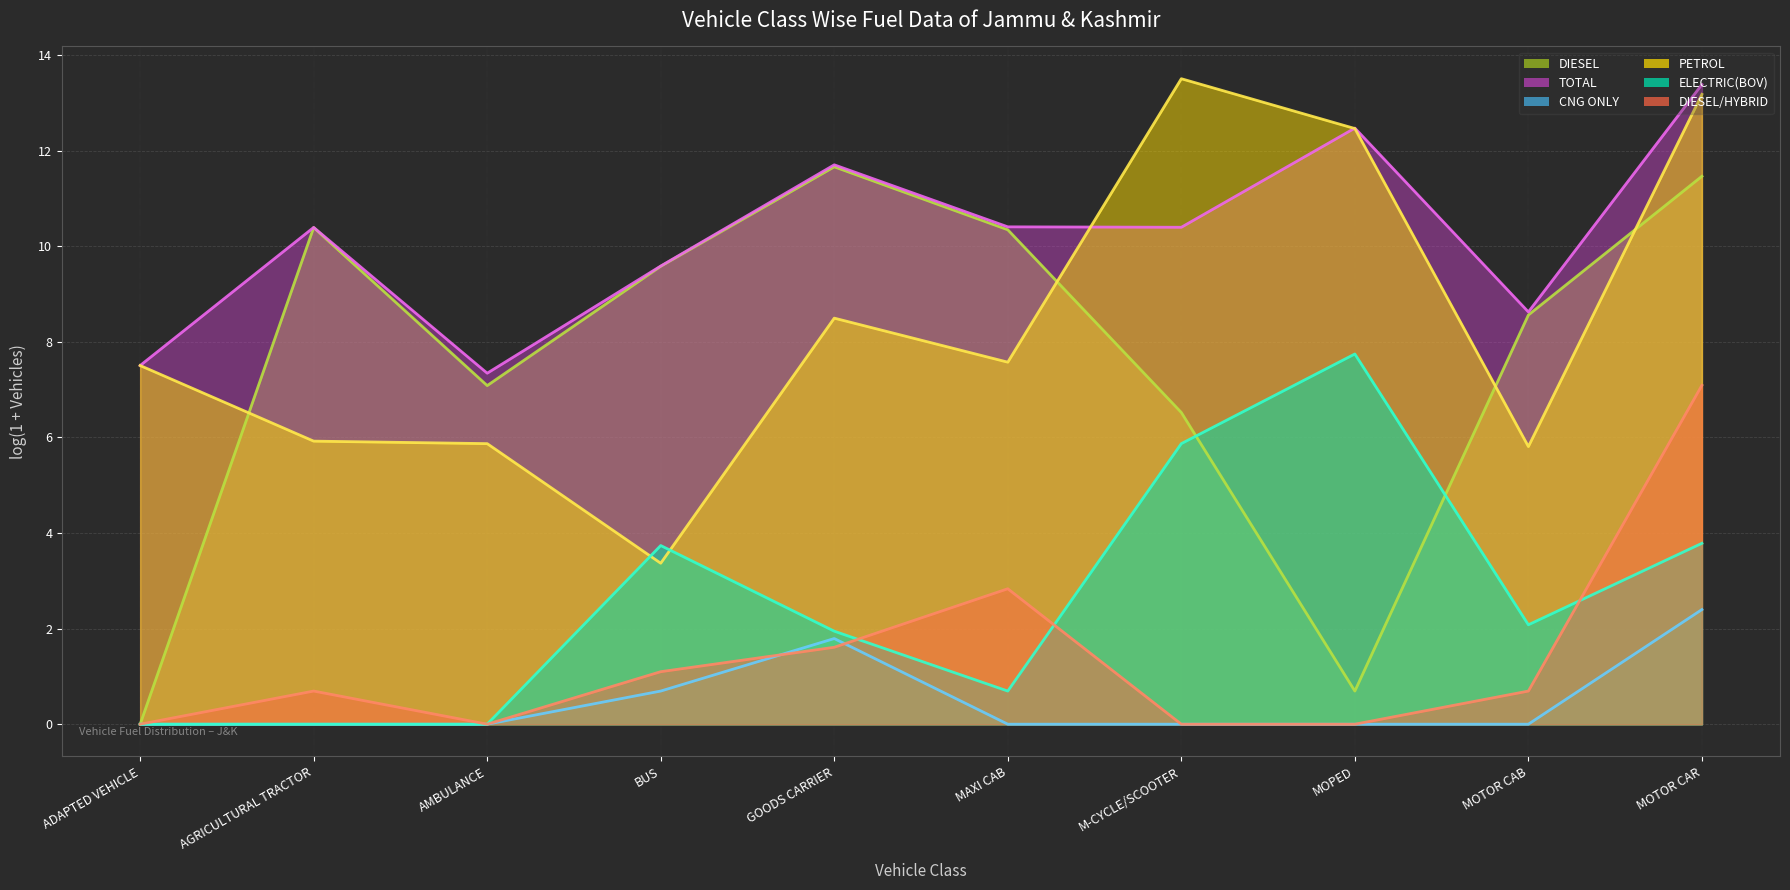

Rank the categories by TOTAL (line) value from lowest to highest.

AMBULANCE, ADAPTED VEHICLE, MOTOR CAB, BUS, AGRICULTURAL TRACTOR, M-CYCLE/SCOOTER, MAXI CAB, GOODS CARRIER, MOPED, MOTOR CAR